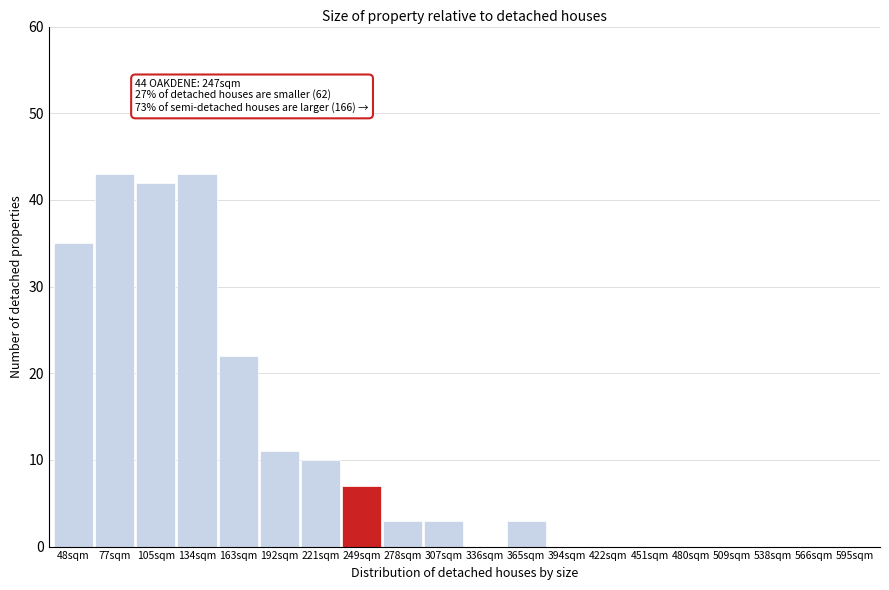

Reading left to right, transcribe all the data shown in this chart.

48sqm=35	77sqm=43	105sqm=42	134sqm=43	163sqm=22	192sqm=11	221sqm=10	249sqm=7	278sqm=3	307sqm=3	336sqm=0	365sqm=3	394sqm=0	422sqm=0	451sqm=0	480sqm=0	509sqm=0	538sqm=0	566sqm=0	595sqm=0